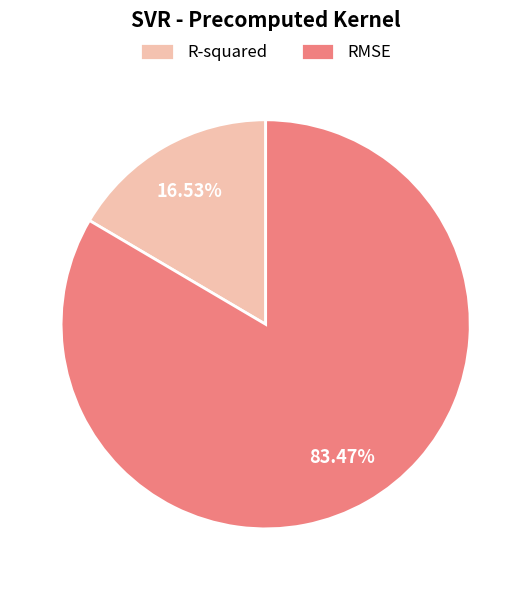

How many slices are in this pie chart?

2